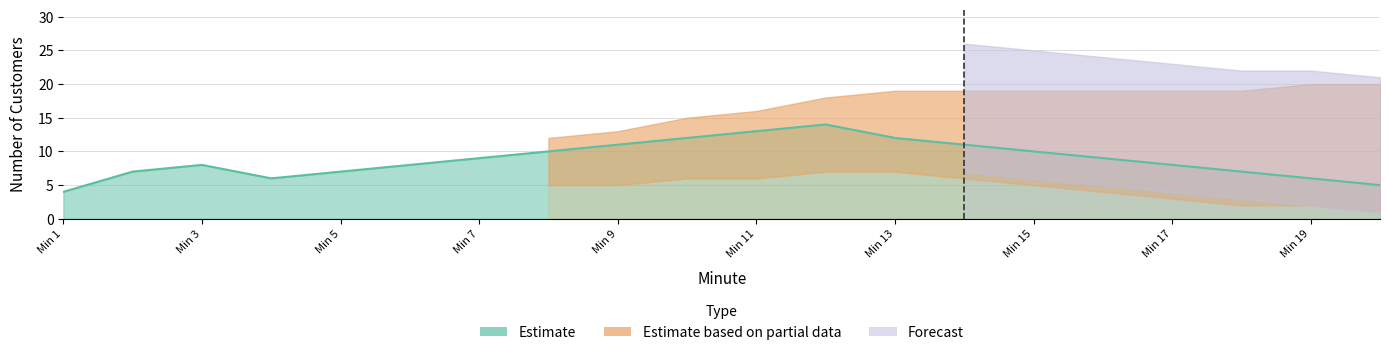

The dairy series shows 1 at 18. True or false?

False